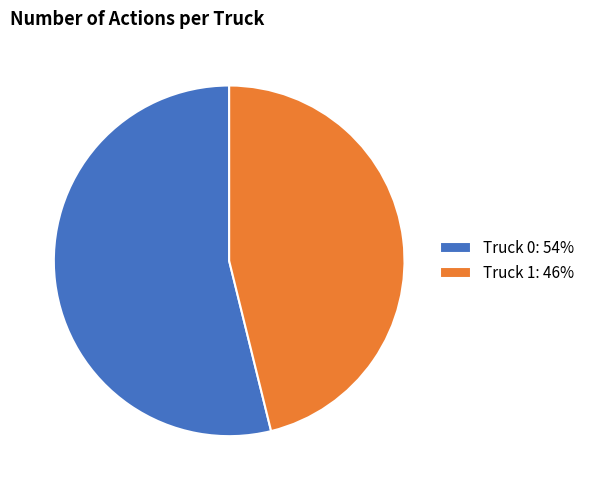

Between Truck 1 and Truck 0, which is larger?

Truck 0